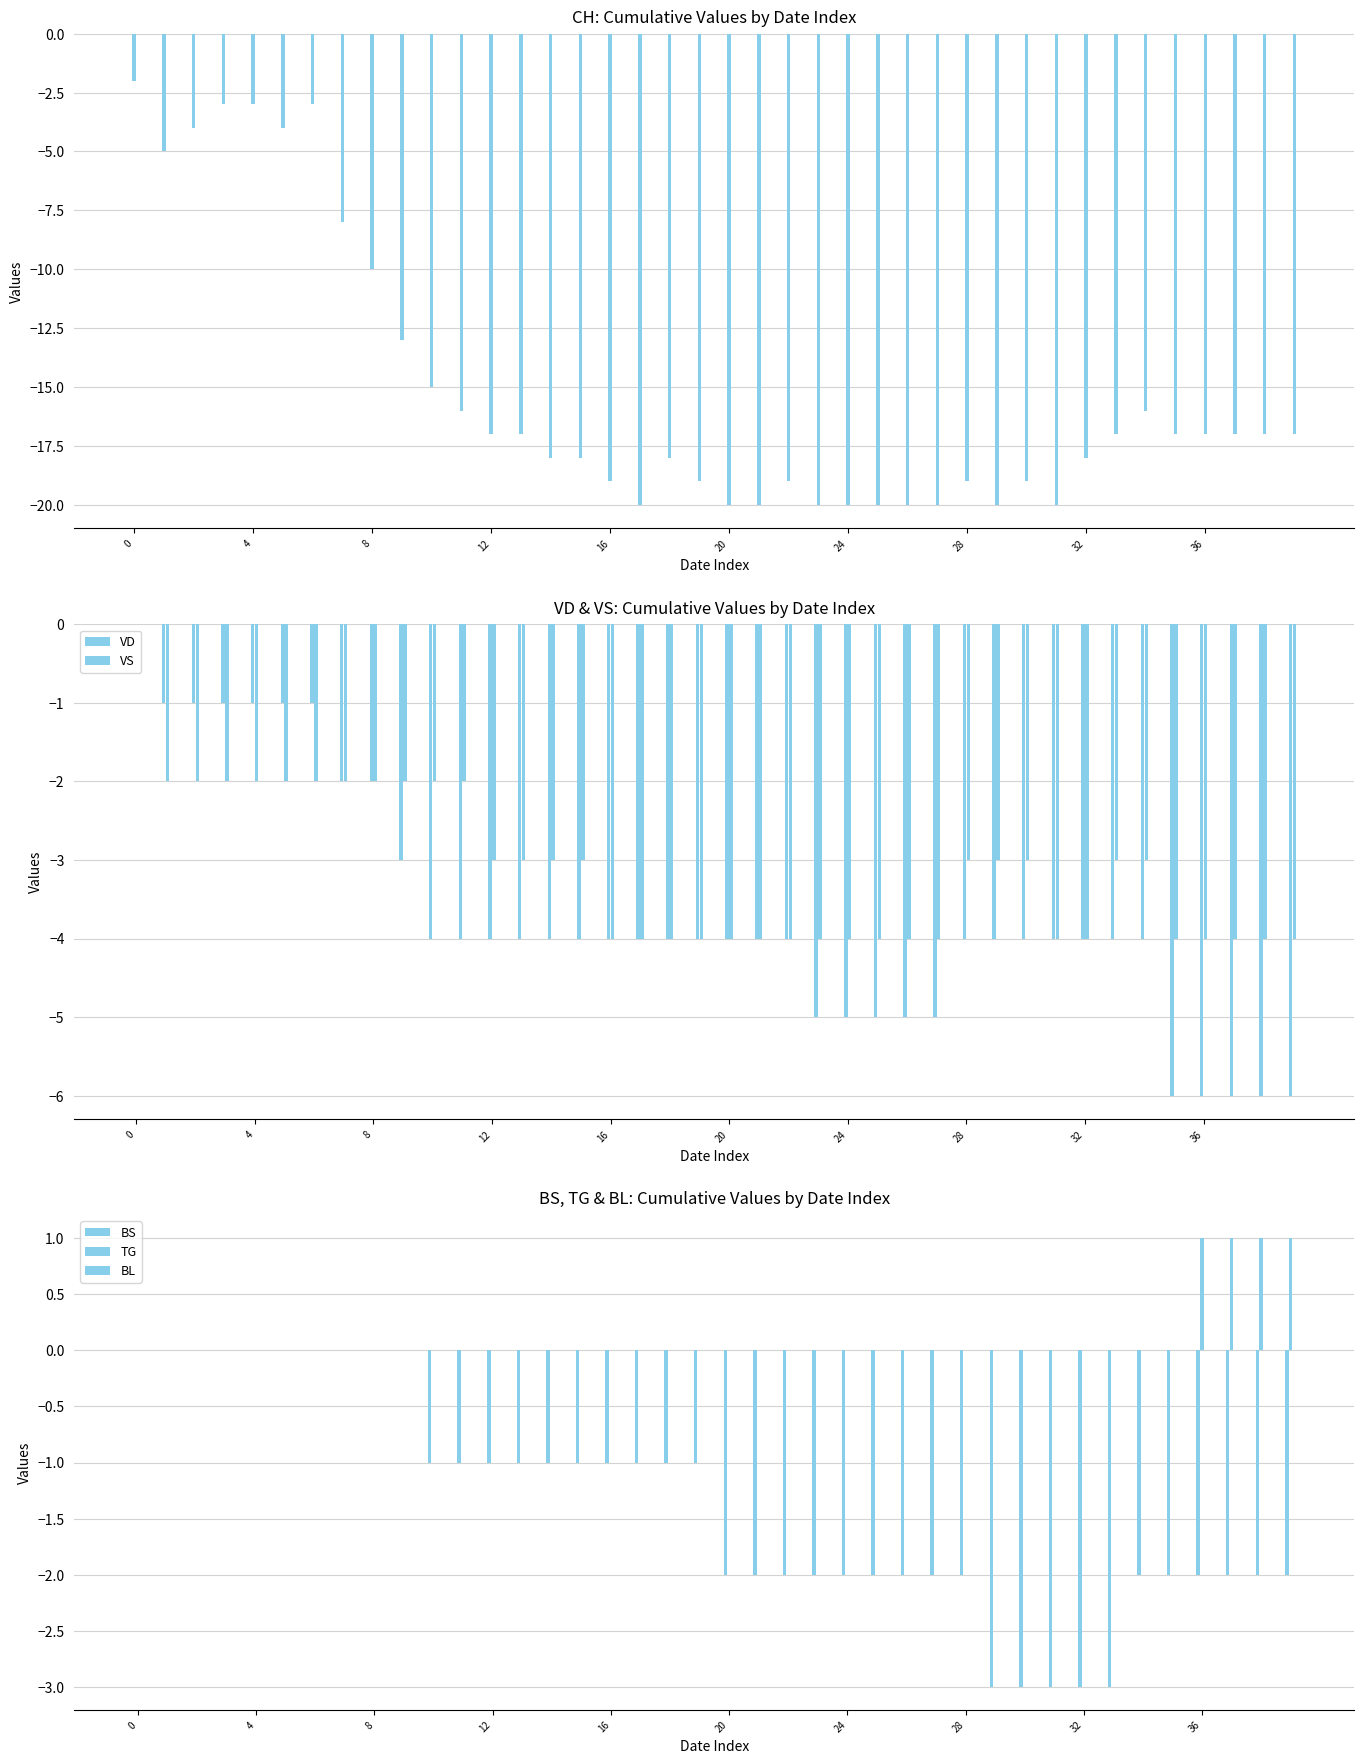

The value of VS at 25 is -7. True or false?

False